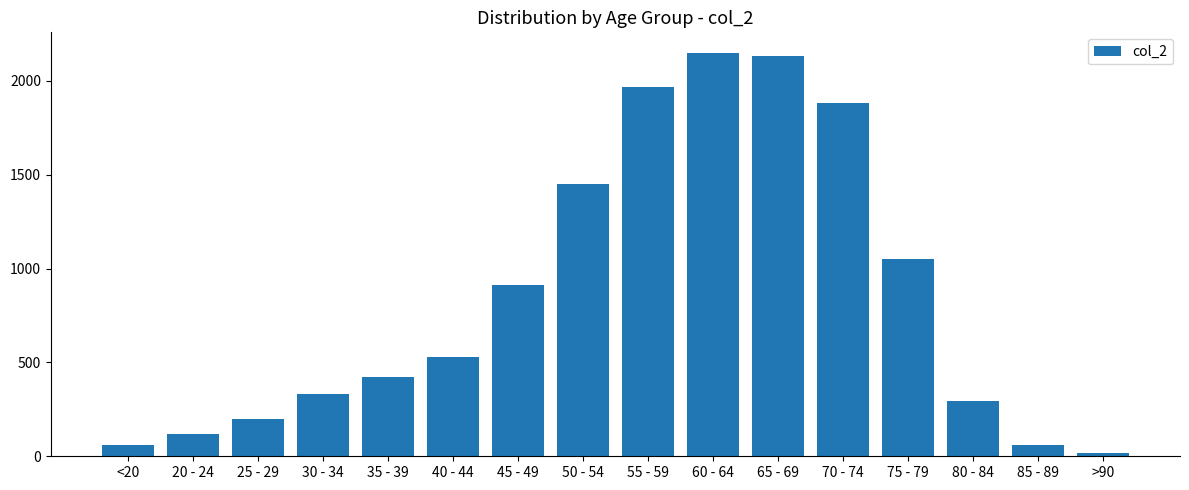

What is the difference between the values at 35 - 39 and 85 - 89?

358